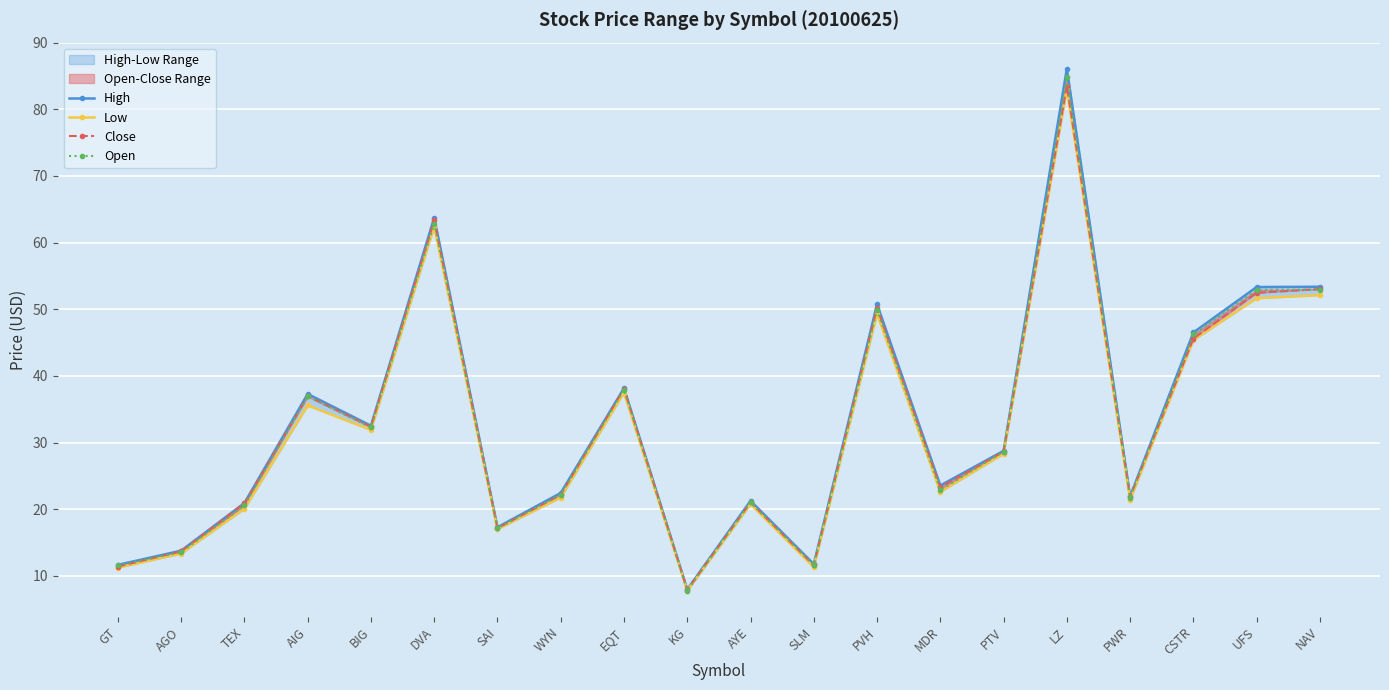

Between PVH and MDR, which series saw the biggest shift?

High